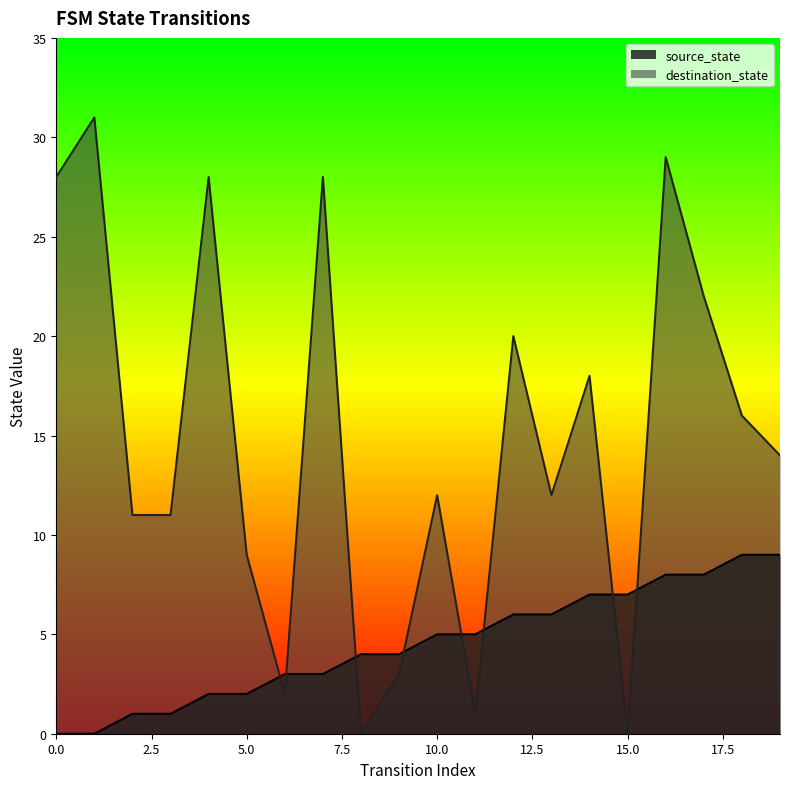

What is the average value of the destination_state series?

15